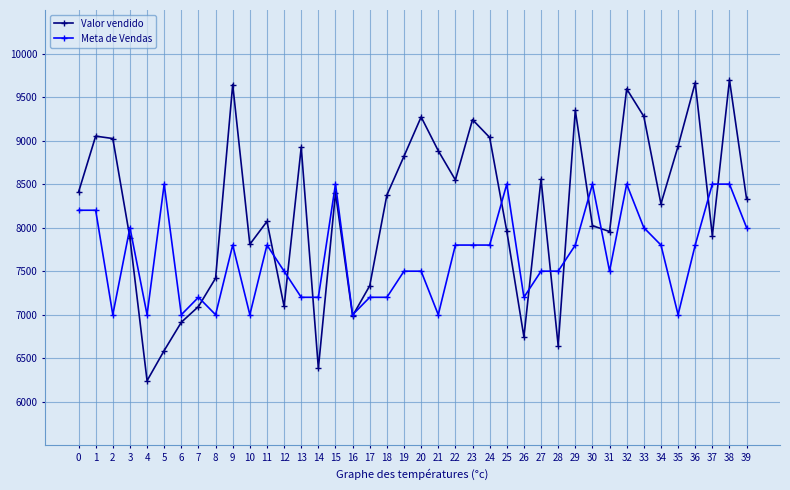

The Meta de Vendas series shows 3772.7 at 24. True or false?

False